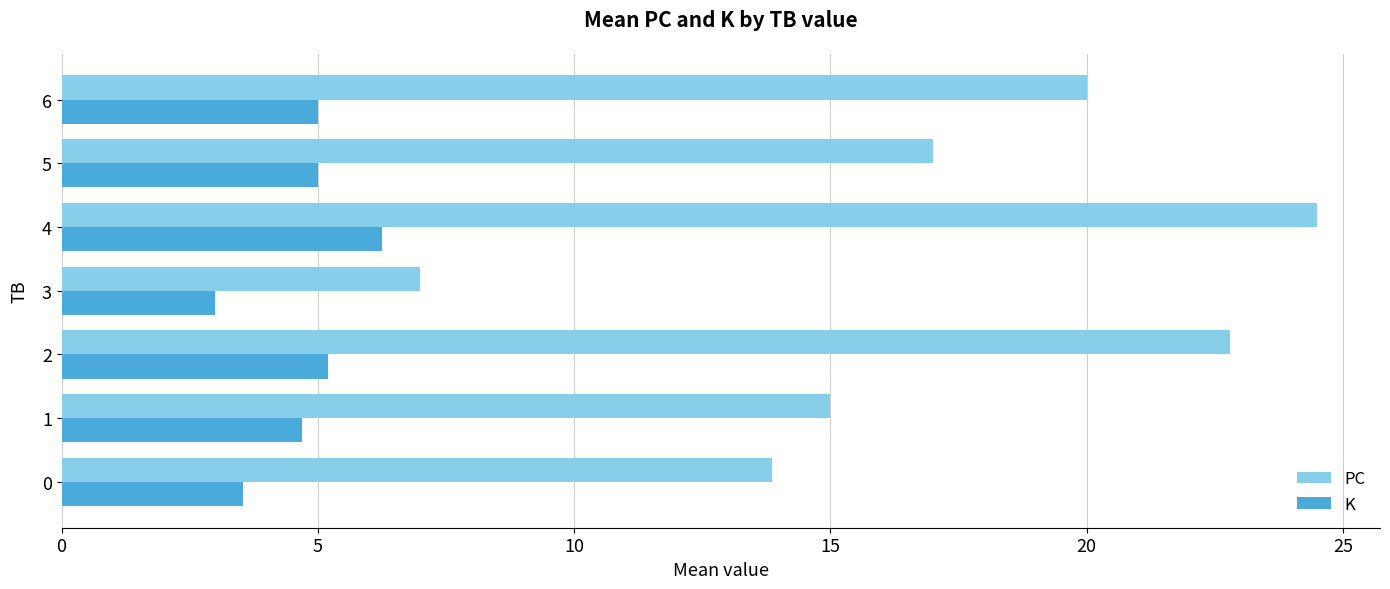

At which category does the chart reach its minimum across all series?

3